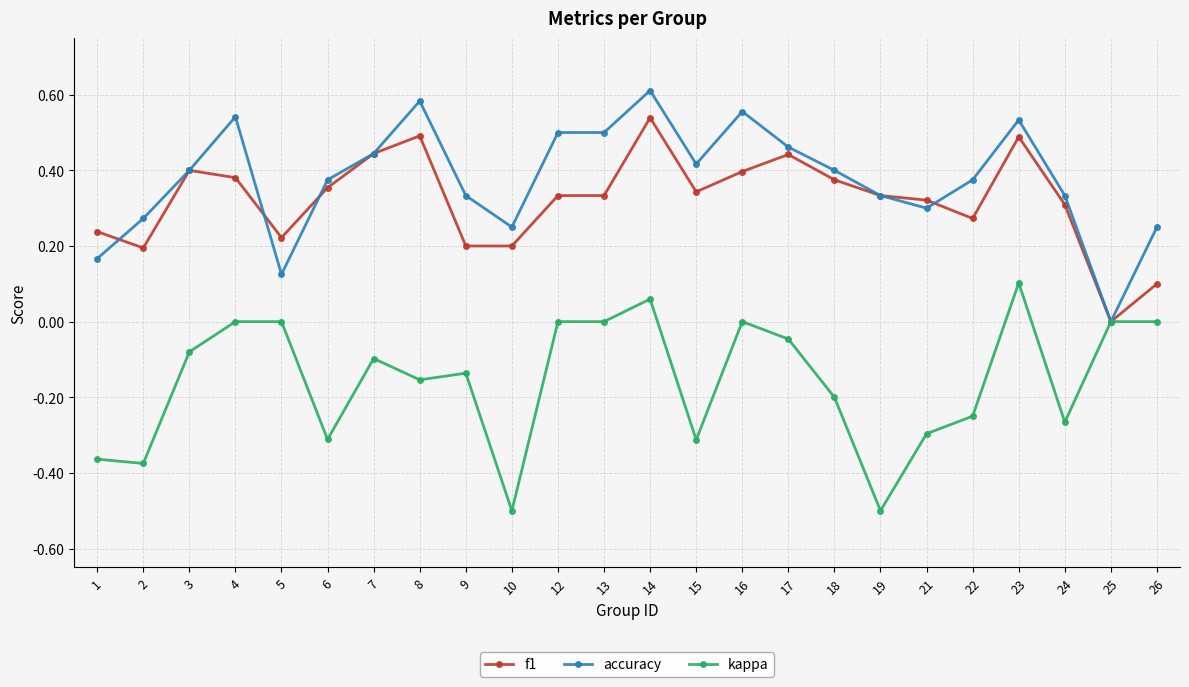

Rank the series at 26 from highest to lowest value.

accuracy, f1, kappa